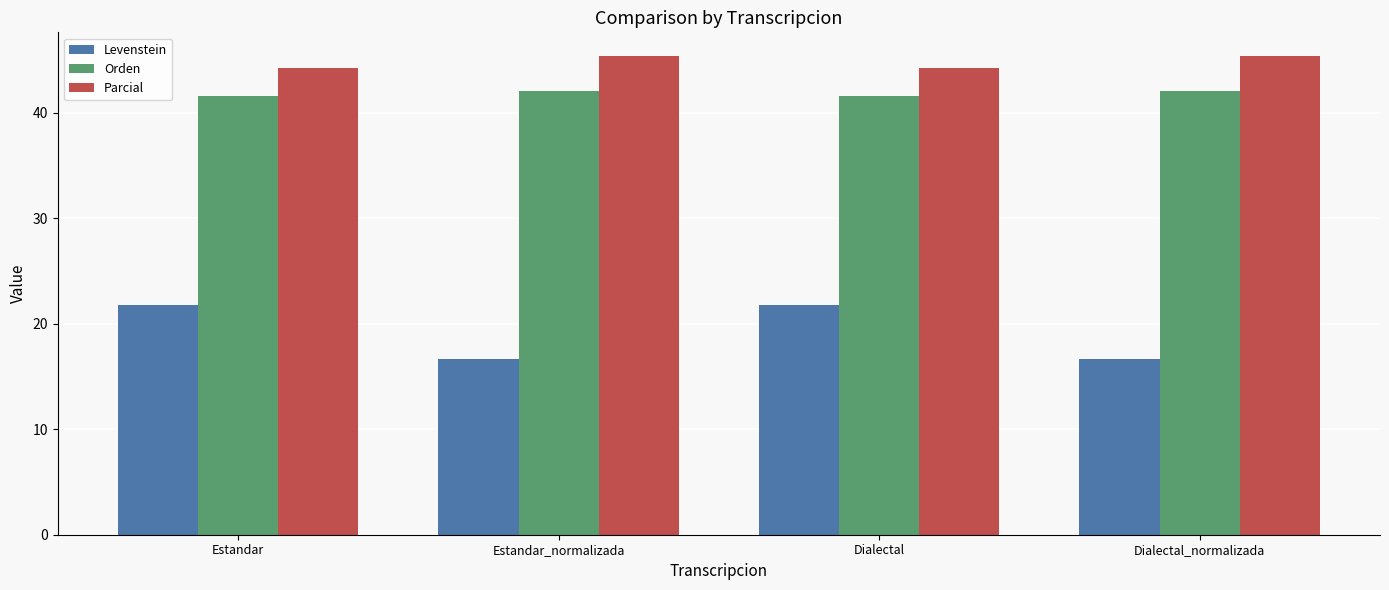

How many series are shown in this chart?

3